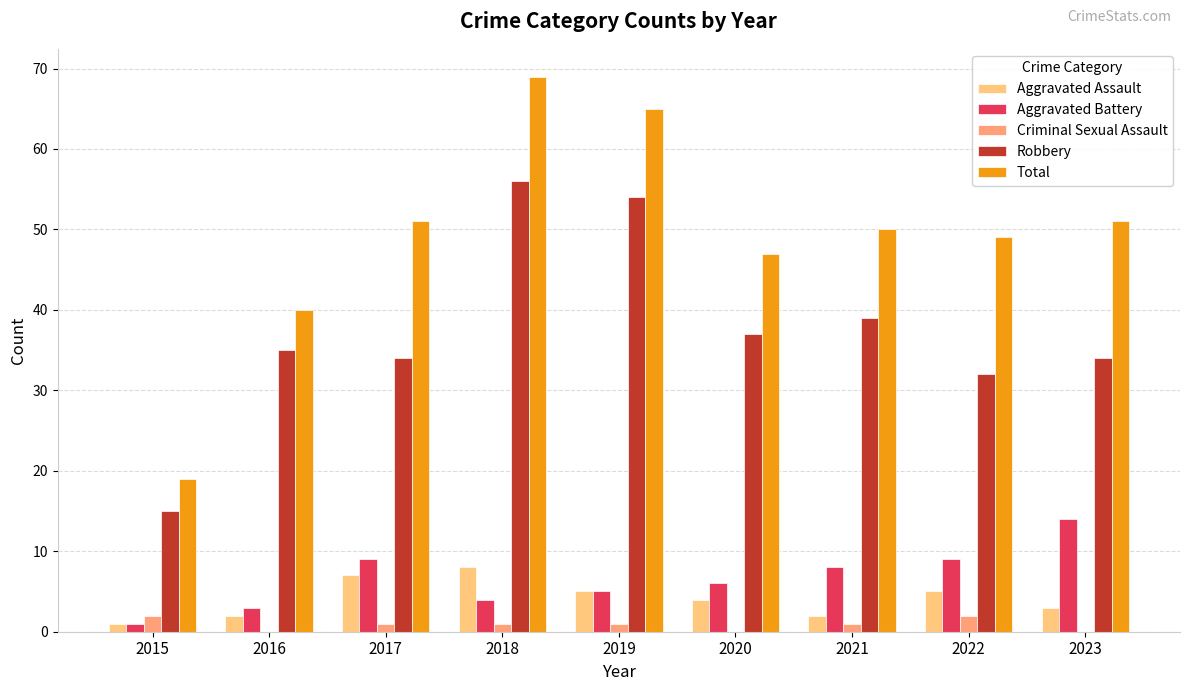

The value of Aggravated Assault at 2021 is 2. True or false?

True